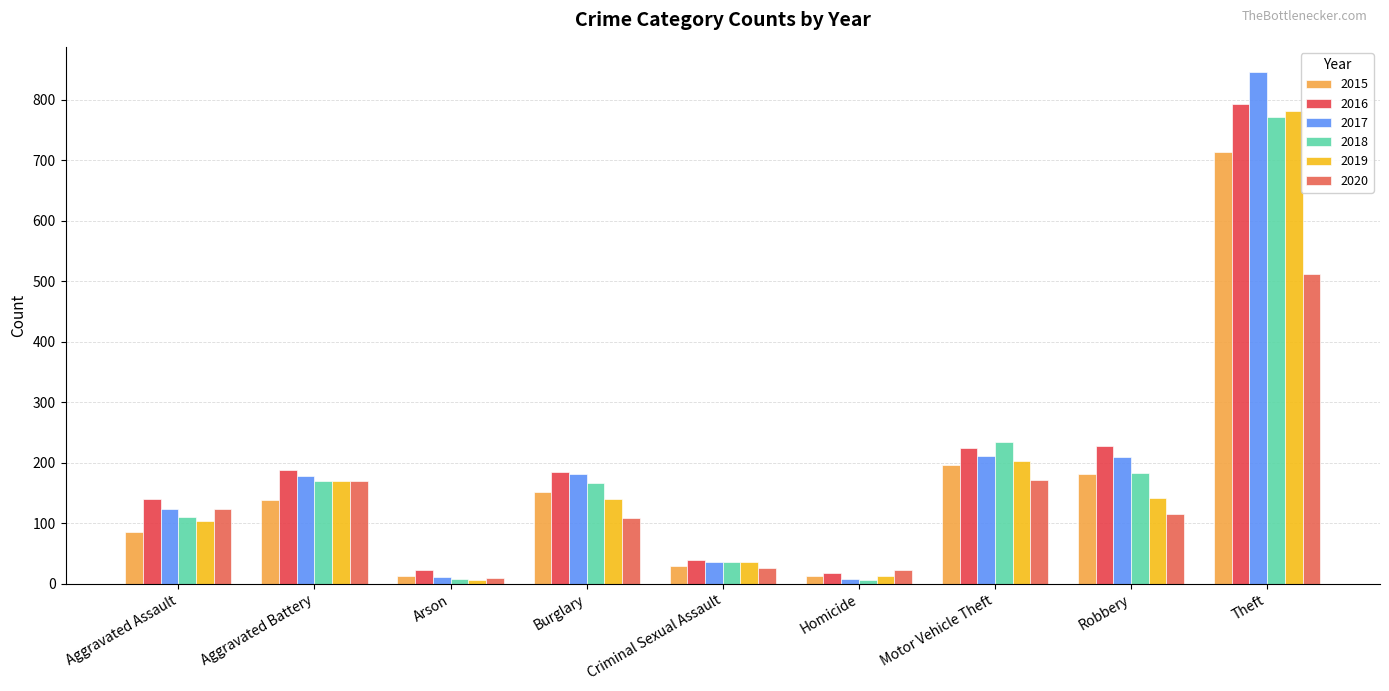

The 2019 series shows 305 at Motor Vehicle Theft. True or false?

False